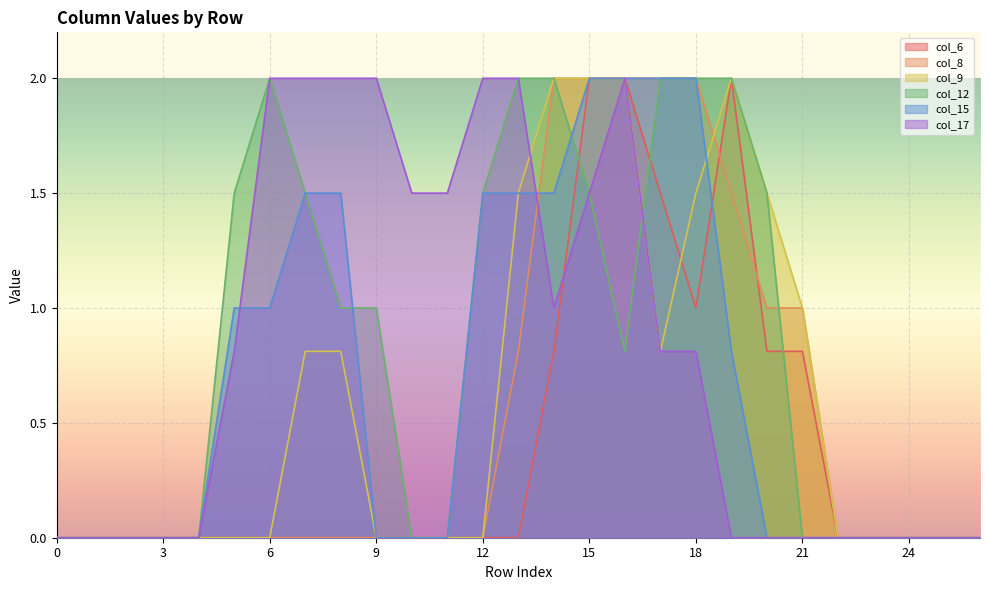

Reading left to right, transcribe all the data shown in this chart.

col_6: 0.0	0.0	0.0	0.0	0.0	0.0	0.0	0.0	0.0	0.0	0.0	0.0	0.0	0.0	0.8	2.0	2.0	1.5	1.0	2.0	0.8	0.8	0.0	0.0	0.0	0.0	0.0
col_8: 0.0	0.0	0.0	0.0	0.0	0.0	0.0	0.0	0.0	0.0	0.0	0.0	0.0	0.8	2.0	2.0	2.0	2.0	2.0	1.5	1.0	1.0	0.0	0.0	0.0	0.0	0.0
col_9: 0.0	0.0	0.0	0.0	0.0	0.0	0.0	0.8	0.8	0.0	0.0	0.0	0.0	1.5	2.0	2.0	2.0	0.8	1.5	2.0	1.5	1.0	0.0	0.0	0.0	0.0	0.0
col_12: 0.0	0.0	0.0	0.0	0.0	1.5	2.0	1.5	1.0	1.0	0.0	0.0	1.5	2.0	2.0	1.5	0.8	2.0	2.0	2.0	1.5	0.0	0.0	0.0	0.0	0.0	0.0
col_15: 0.0	0.0	0.0	0.0	0.0	1.0	1.0	1.5	1.5	0.0	0.0	0.0	1.5	1.5	1.5	2.0	2.0	2.0	2.0	0.8	0.0	0.0	0.0	0.0	0.0	0.0	0.0
col_17: 0.0	0.0	0.0	0.0	0.0	0.8	2.0	2.0	2.0	2.0	1.5	1.5	2.0	2.0	1.0	1.5	2.0	0.8	0.8	0.0	0.0	0.0	0.0	0.0	0.0	0.0	0.0